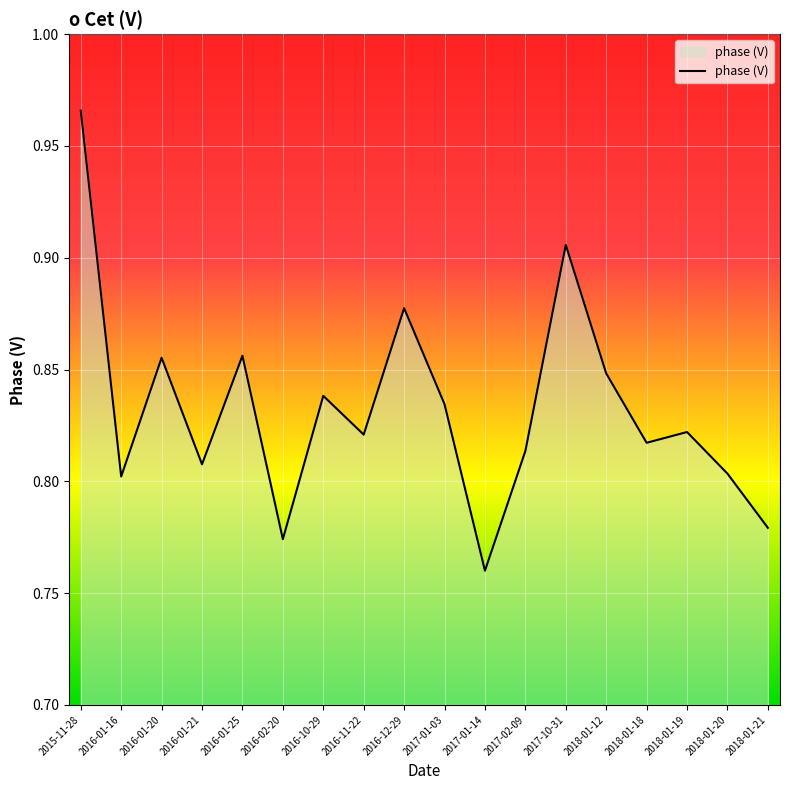

True or false: the data has more than 1 interior local peaks.

True